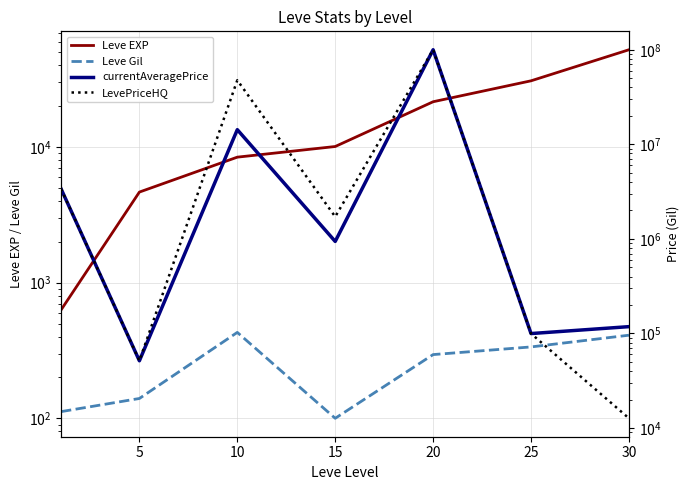

What is the difference between the currentAveragePrice values at 5 and 15?

888393.3